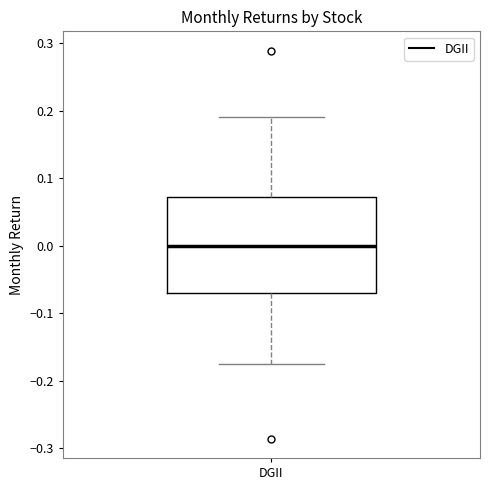

Where does the median line of the box for DGII sit on the y-axis? The values are not printed on the chart, so give them approximately, as read against the axis.

0.00